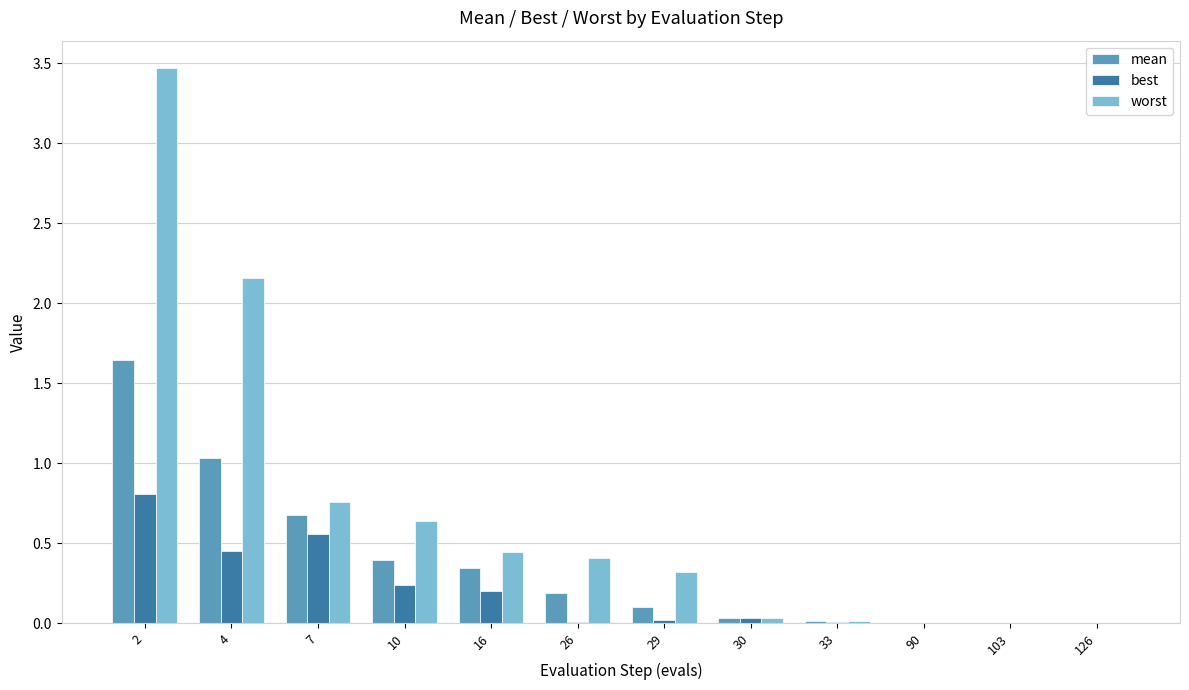

Which series has the largest total across all categories?

worst